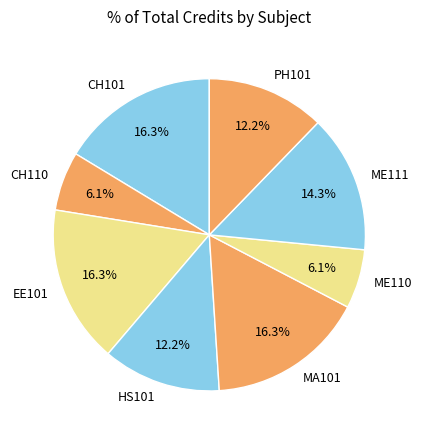

The ME111 slice represents 23% of the pie. True or false?

False